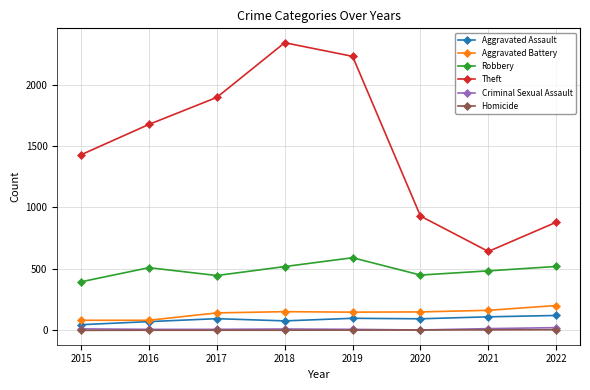

Which series changed the most between 2016 and 2020?

Theft